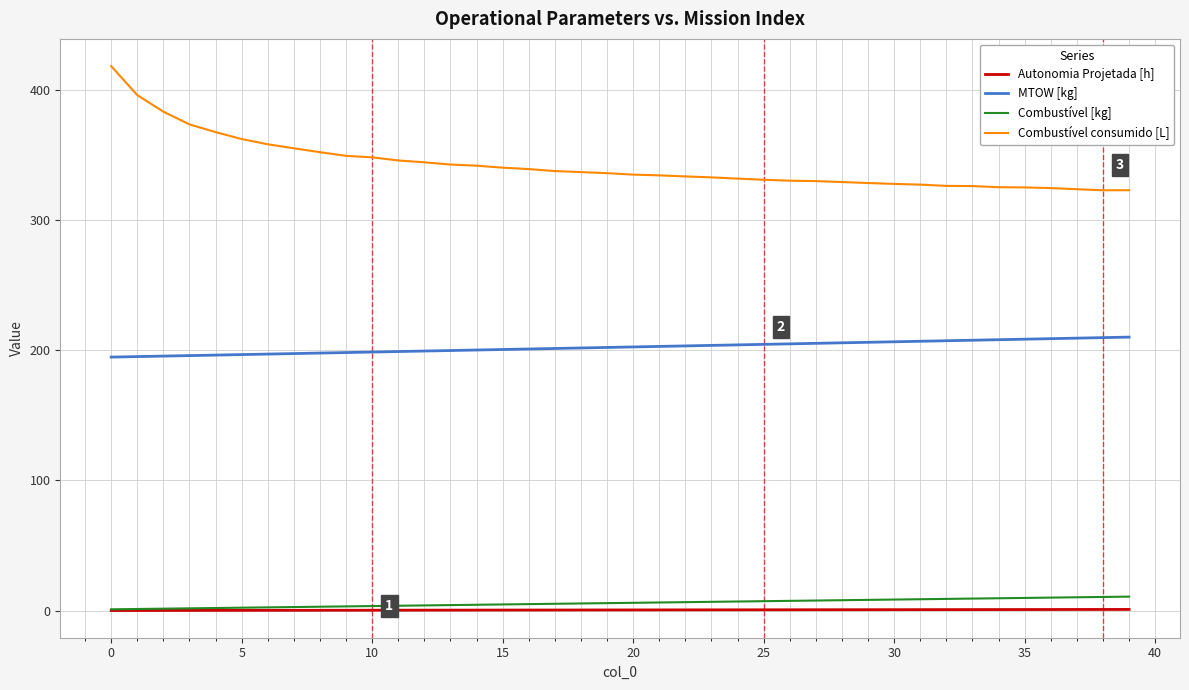

True or false: Combustível [kg] and MTOW [kg] intersect in this chart.

False